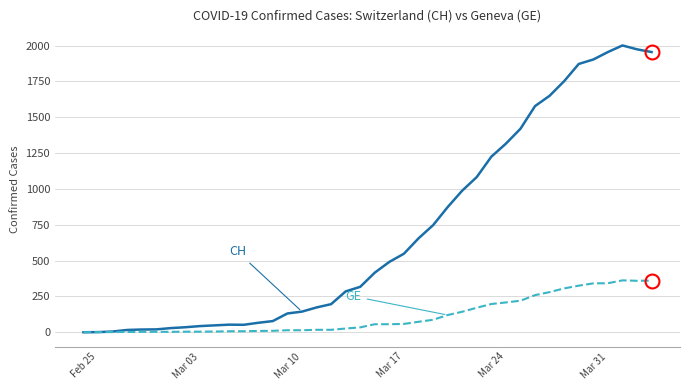

What is the maximum value shown in the chart?

2001